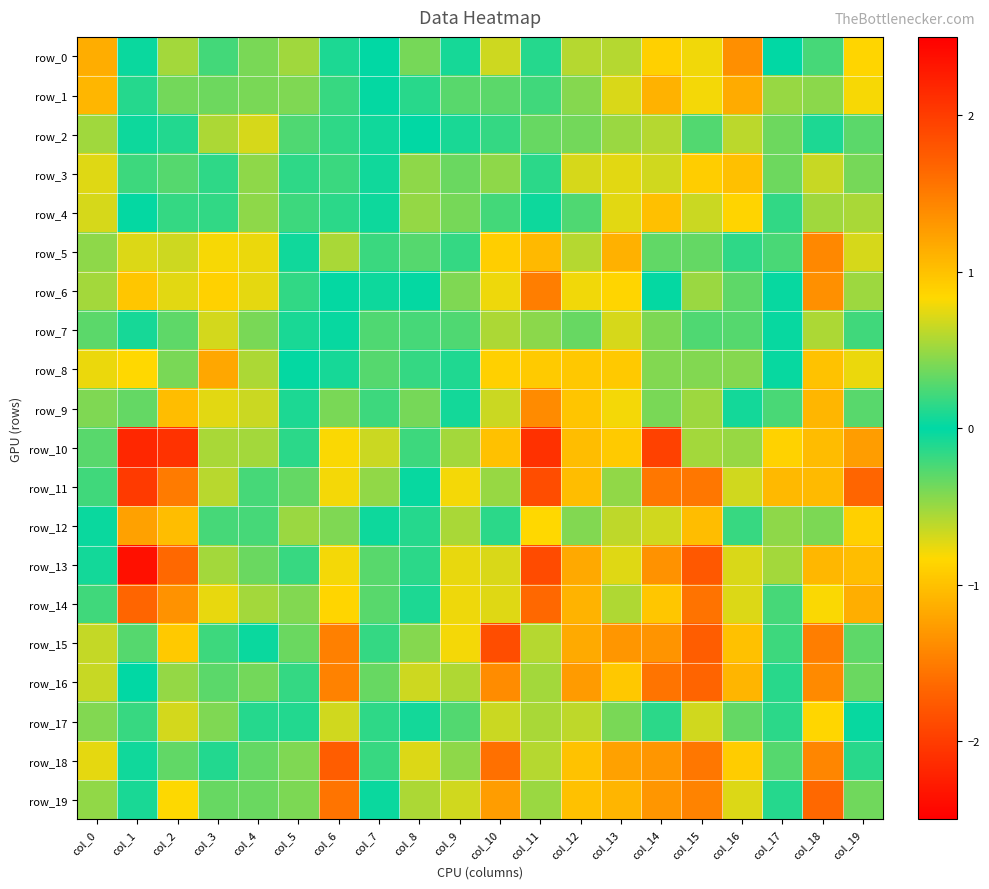

What is the sum of the row_6 values at col_6 and col_10?

0.8